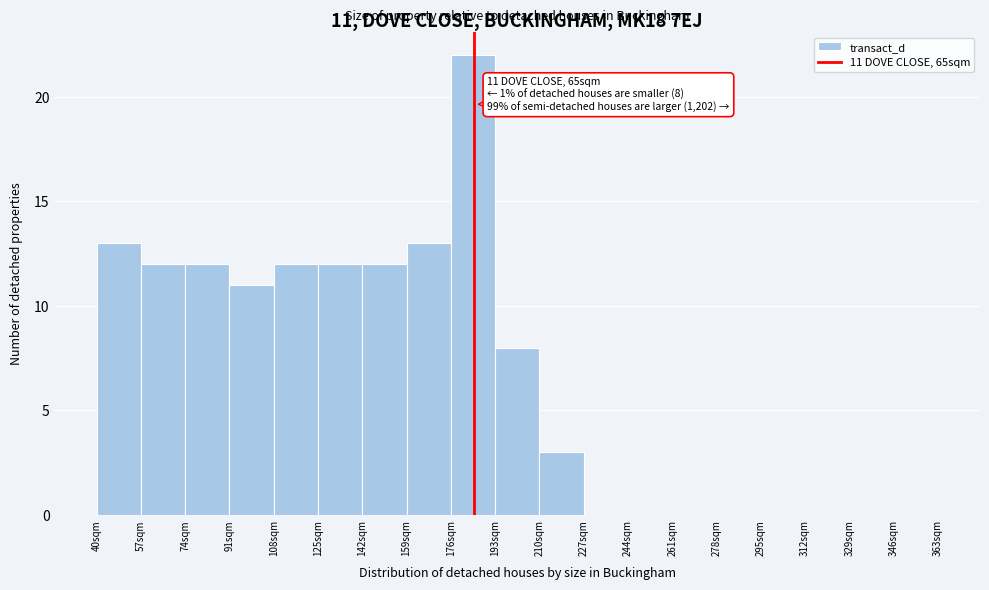

Which range on the x-axis has the tallest bar?

176 to 193